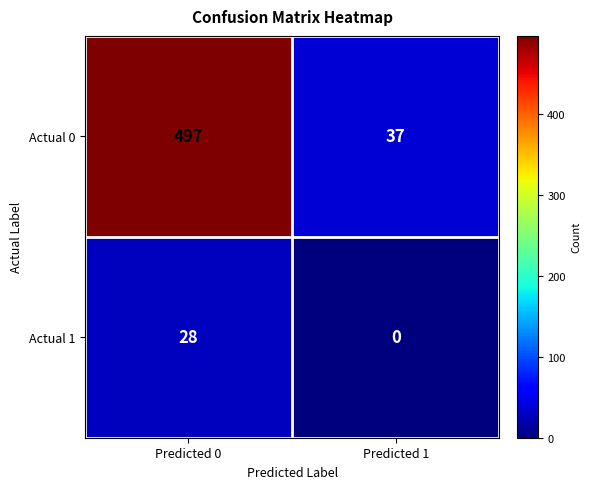

Reading right to left, extract all data points from this chart.

Actual 0: Predicted 1=37	Predicted 0=497
Actual 1: Predicted 1=0	Predicted 0=28